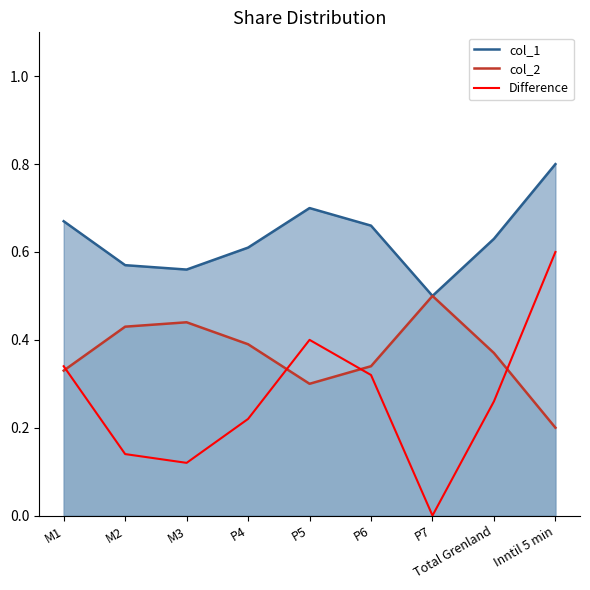

True or false: col_2 and col_1 intersect in this chart.

False